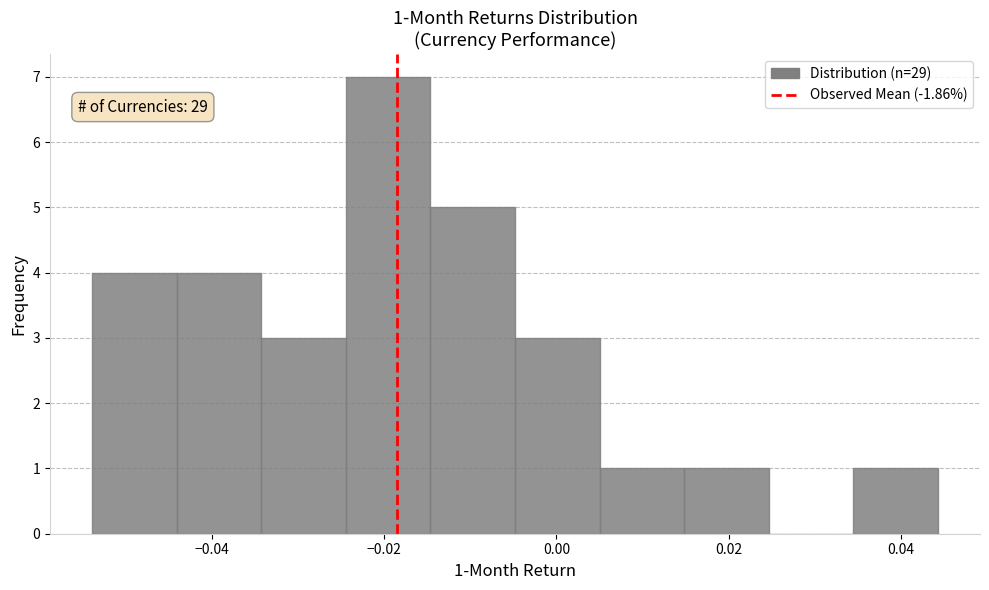

Over which range of the x-axis is the bar tallest?

-0.024 to -0.014